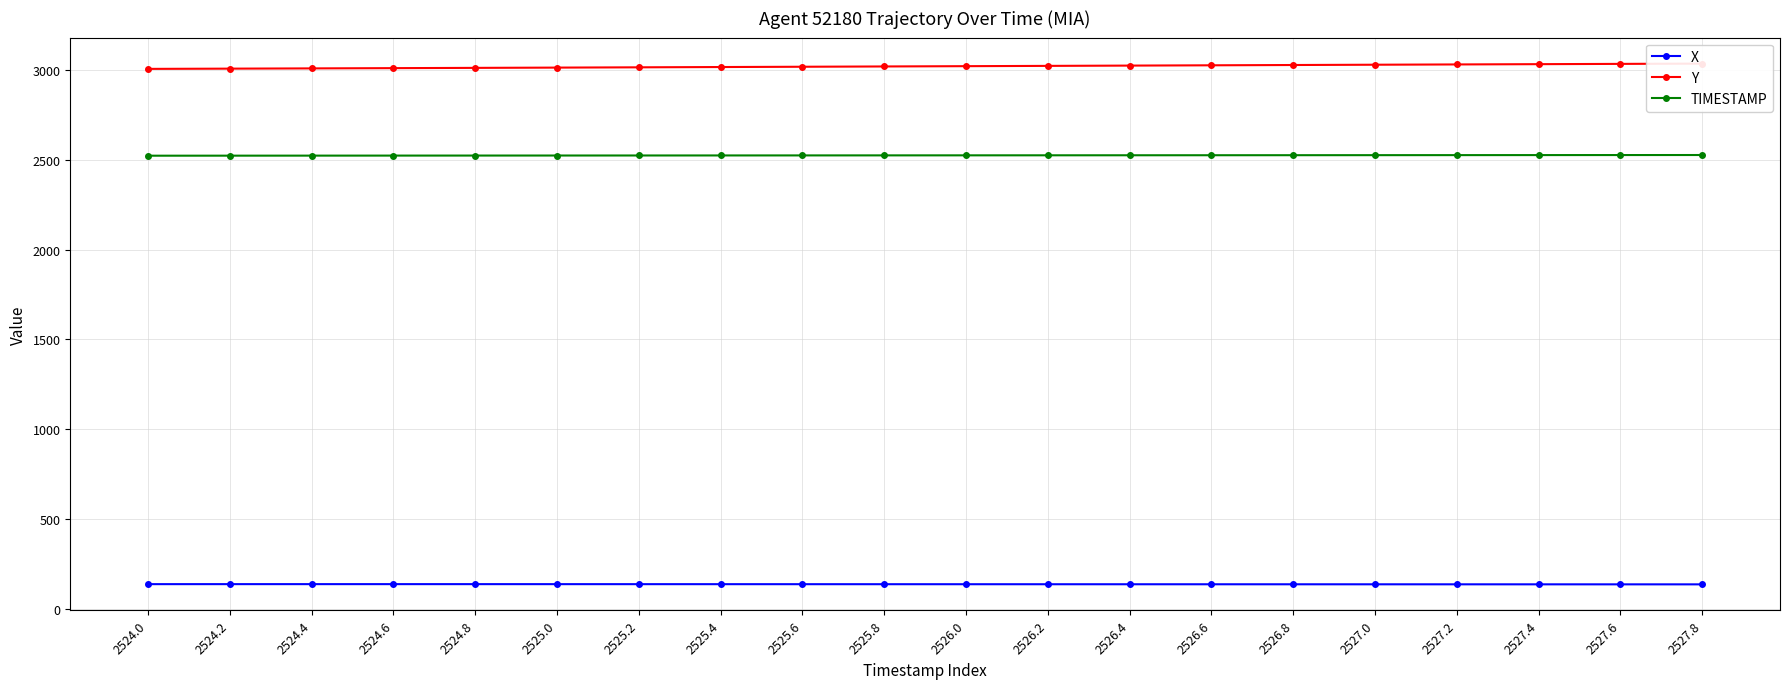

What value does the Y series have at 2526.2?

3024.6